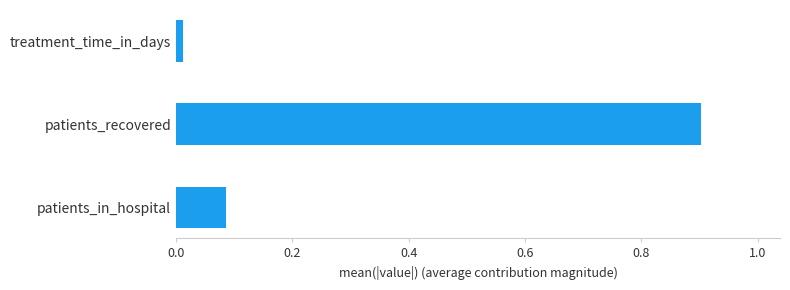

What is the sum of all values?

1.0